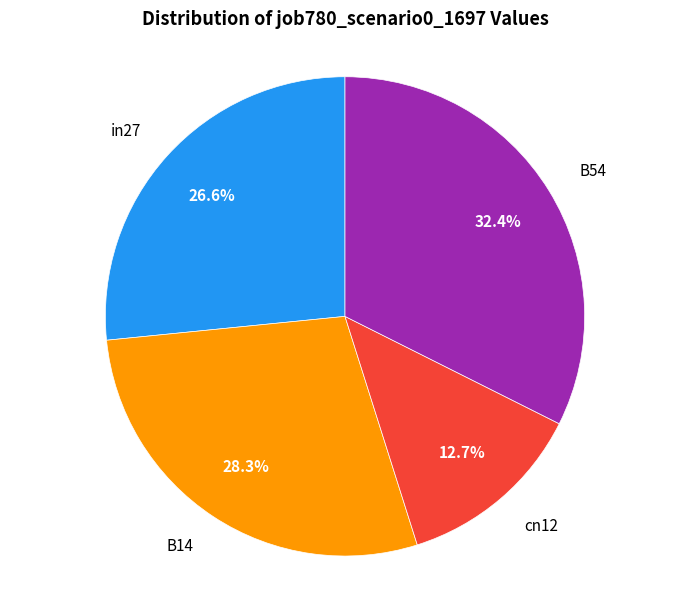

Which category has the smallest portion of the pie?

cn12